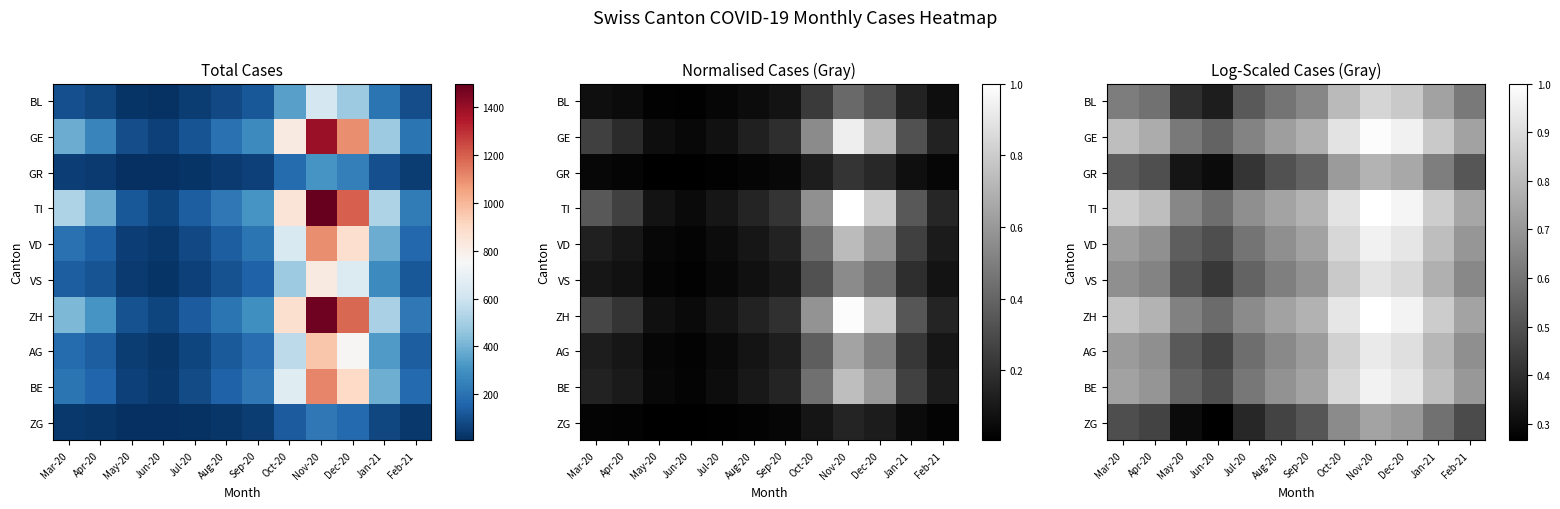

The TI series shows 0.7 at Aug-20. True or false?

True